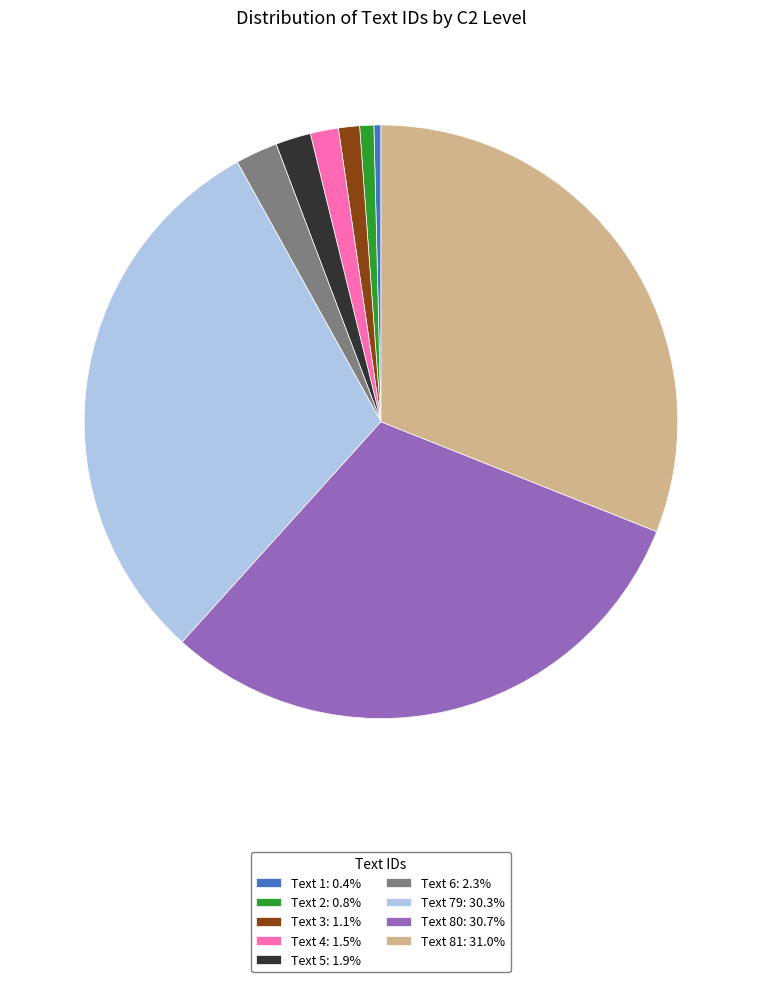

What is the ratio of the value at Text 6: 2.3% to the value at Text 1: 0.4%?

6.0